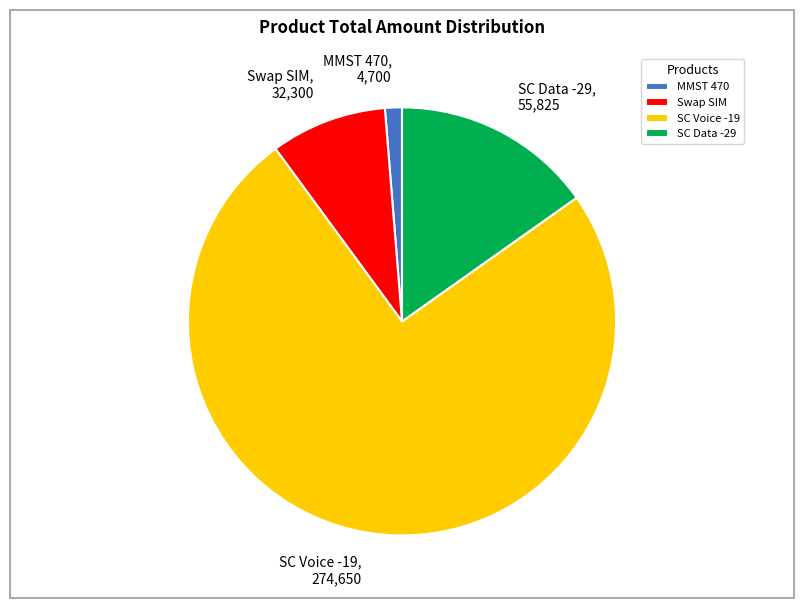

What is the largest slice in the pie chart?

SC Voice -19